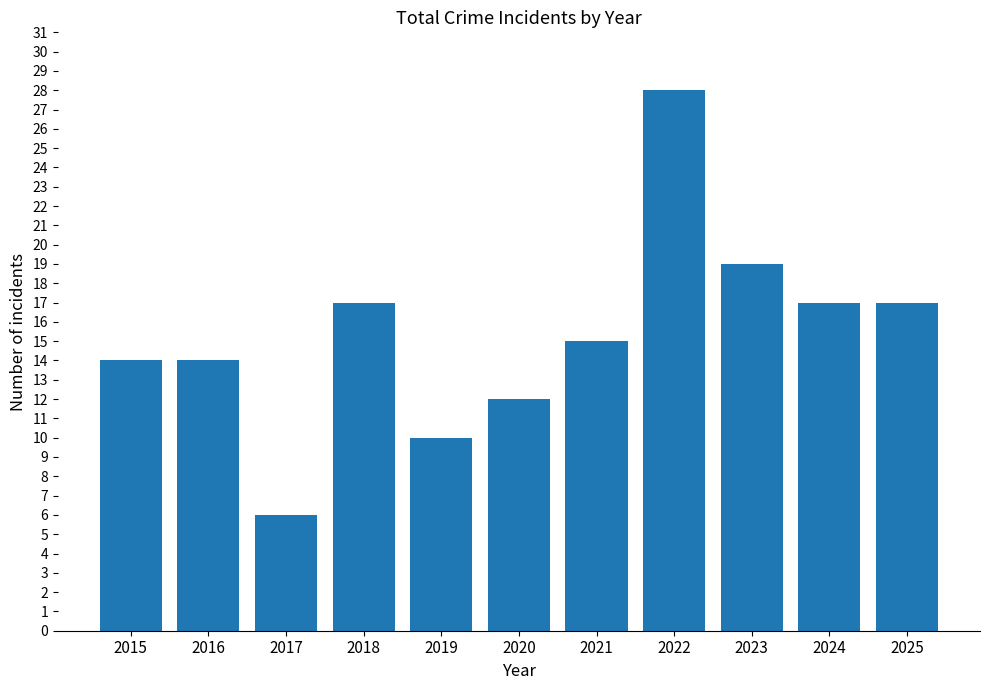

What is the change in value from 2021 to 2025?

+2